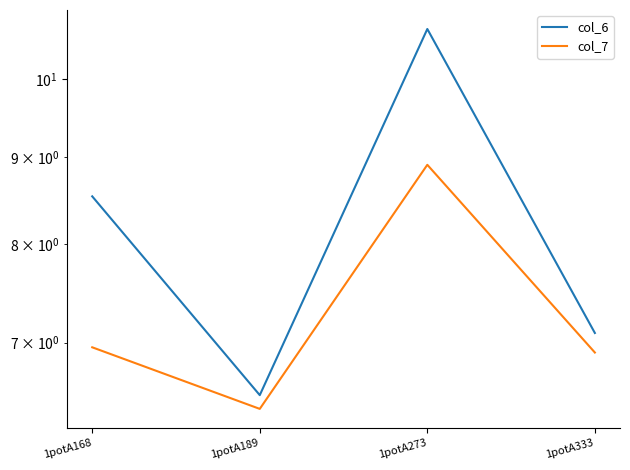

What are all the series names shown in the legend?

col_6, col_7